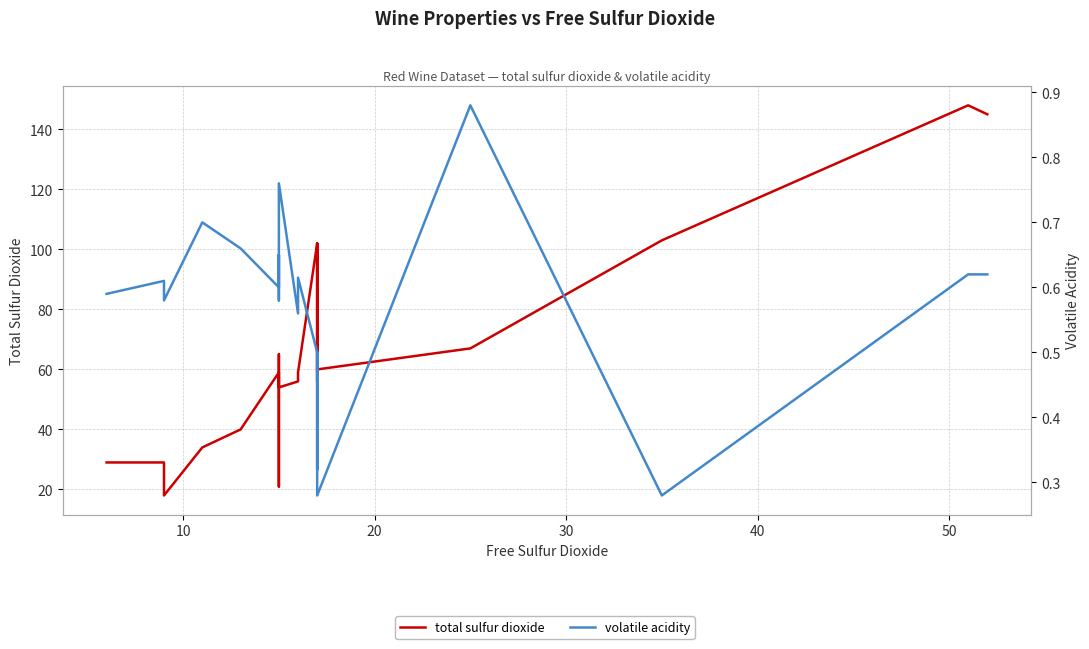

Rank the series by their maximum value, from highest to lowest.

total sulfur dioxide, volatile acidity